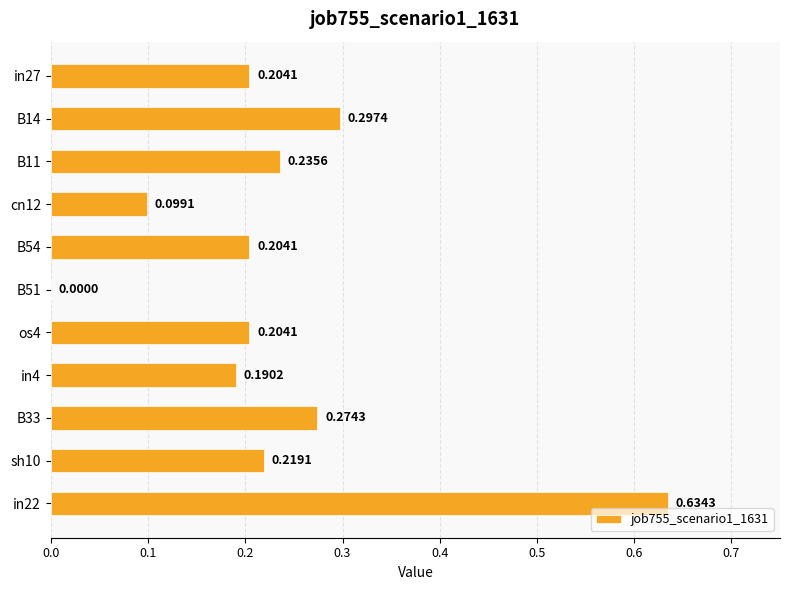

What is the change in value from cn12 to B33?

+0.2